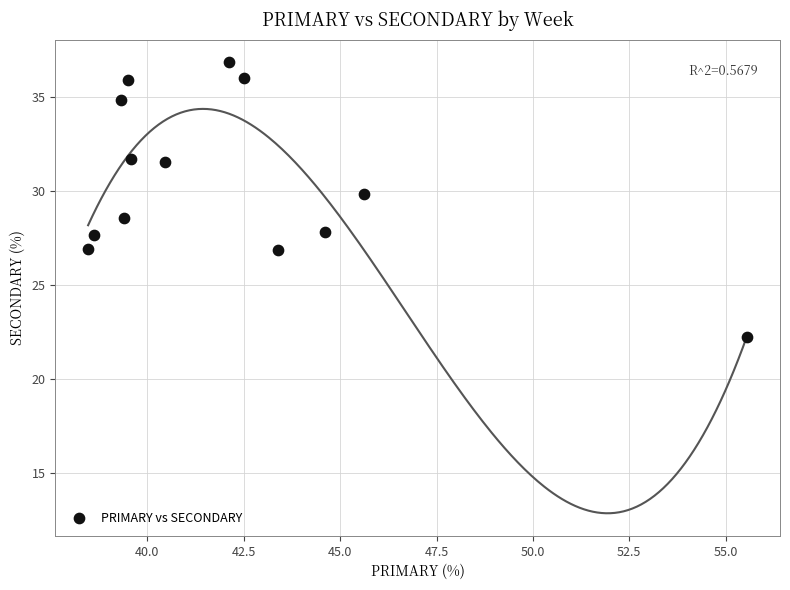

What is the range of Y values (max minus min)?

14.6